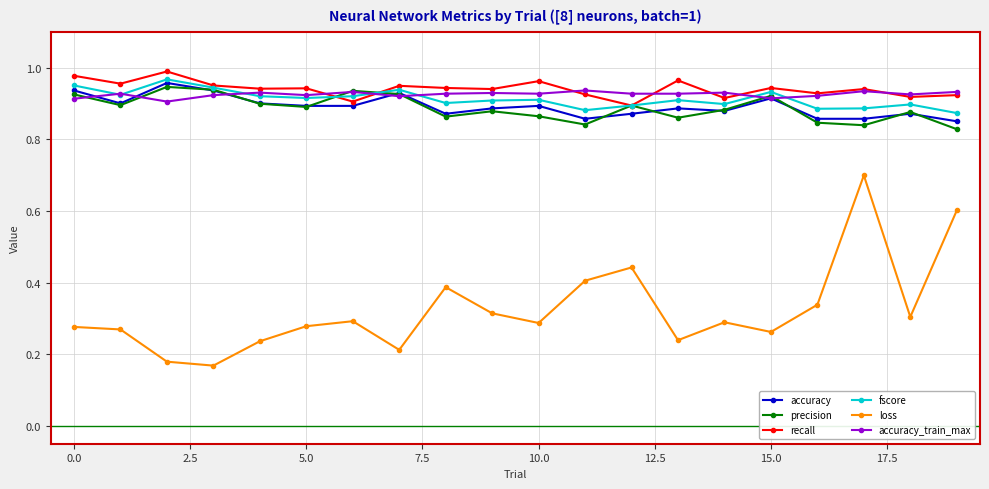

True or false: accuracy_train_max and loss intersect in this chart.

False